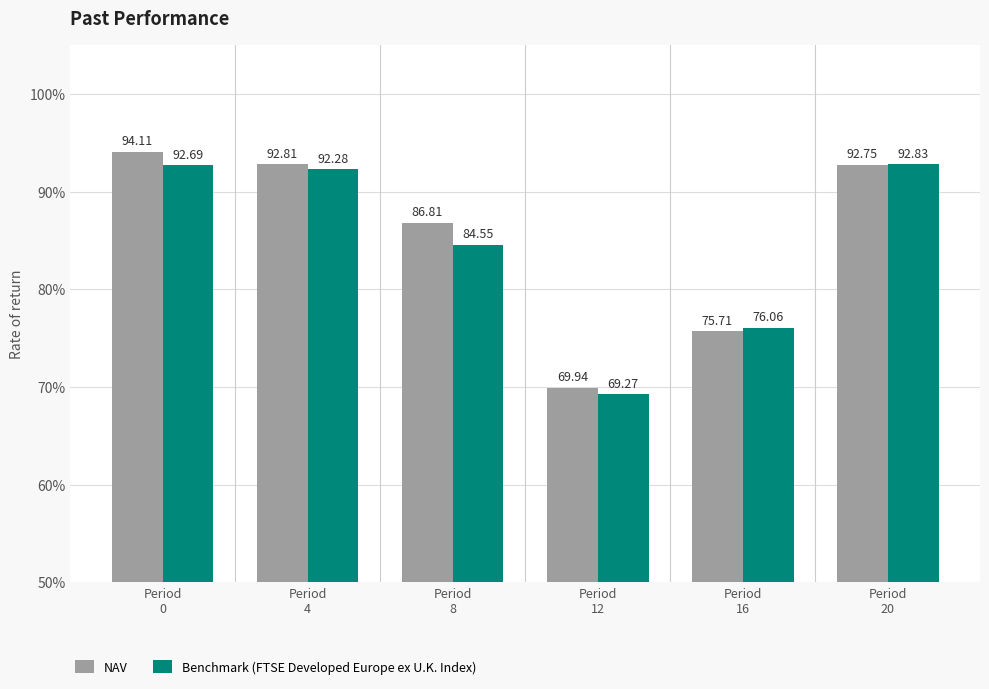

Which series has the largest total across all categories?

NAV